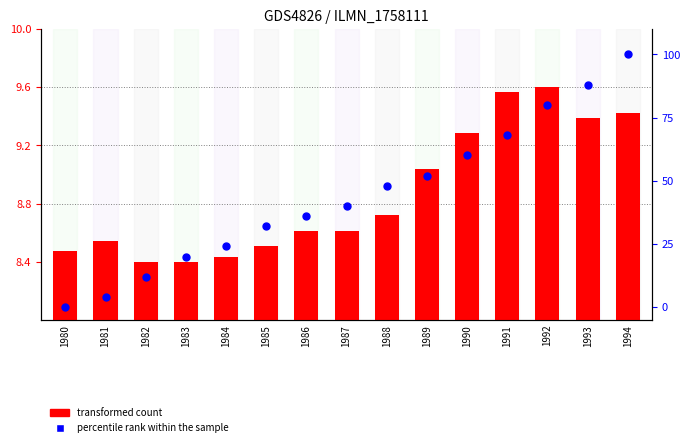

Which series has the largest total across all categories?

percentile rank within the sample